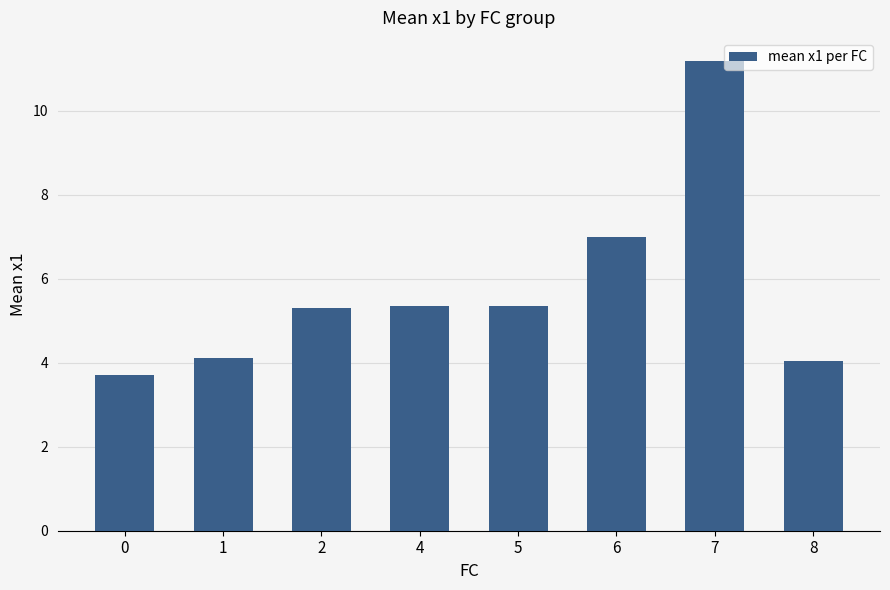

Are the bars horizontal?

No